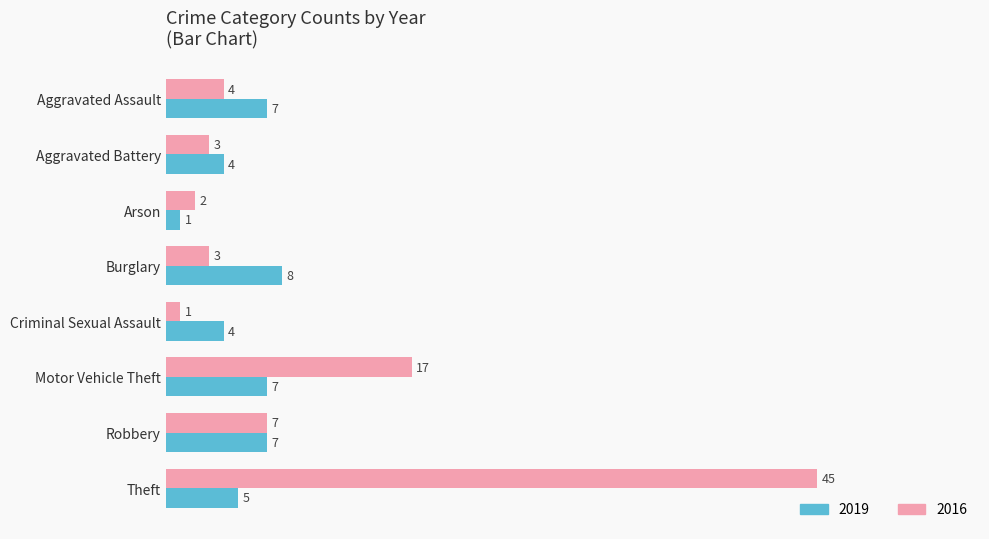

Read the 2019 value at Motor Vehicle Theft.

7